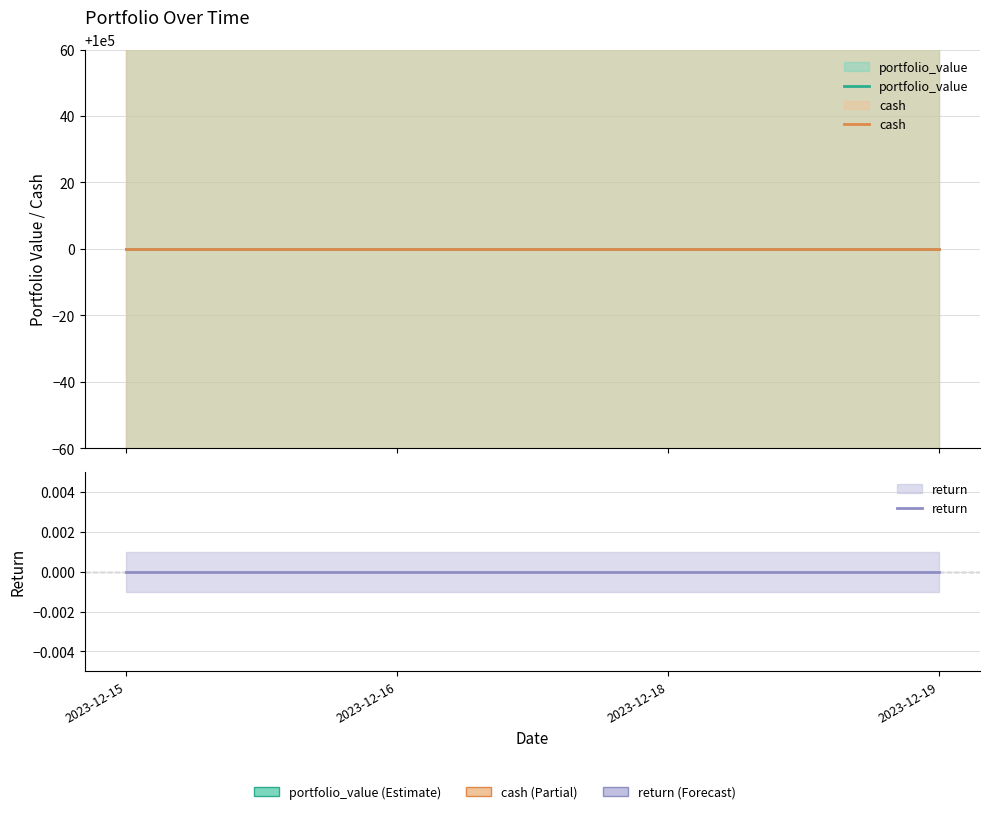

What is the total value across all series at 2023-12-18?

200000